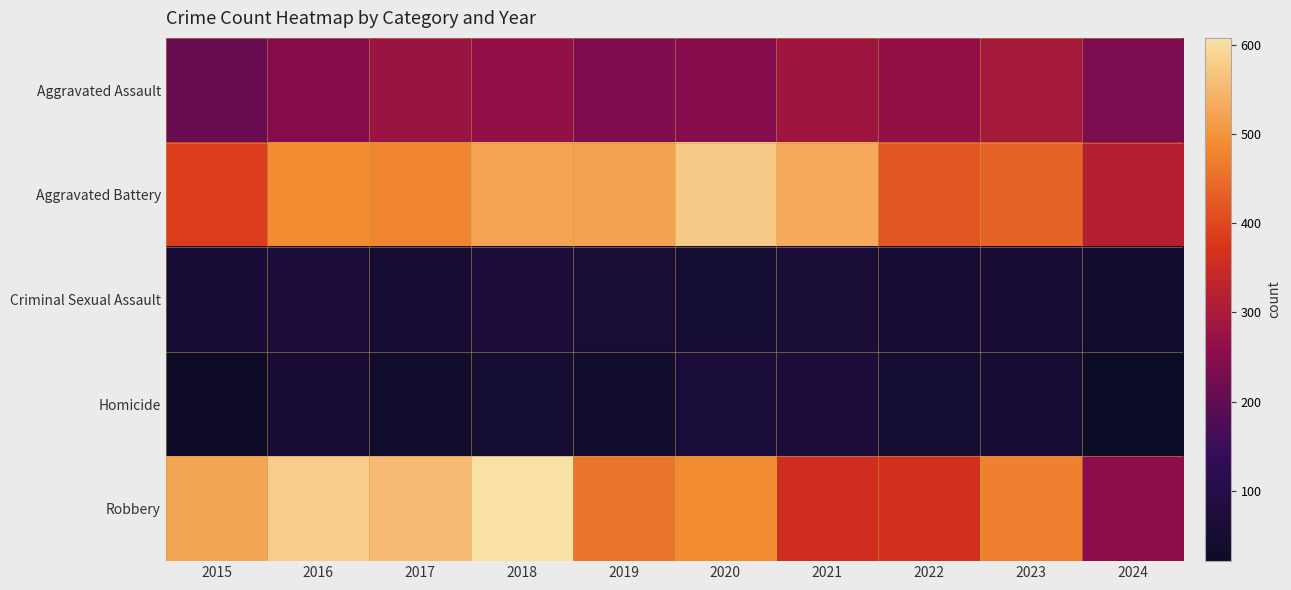

Which series has the largest range (max minus min)?

Robbery